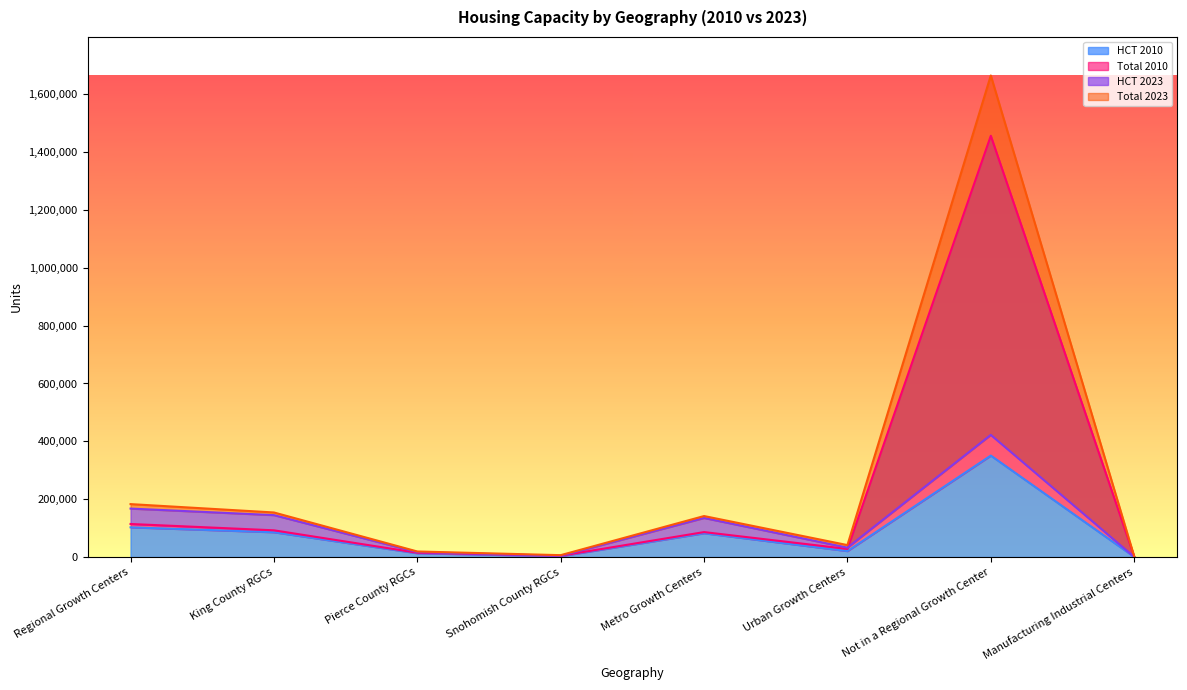

List the series in order of their overall mean, lowest first.

HCT 2010, HCT 2023, Total 2010, Total 2023